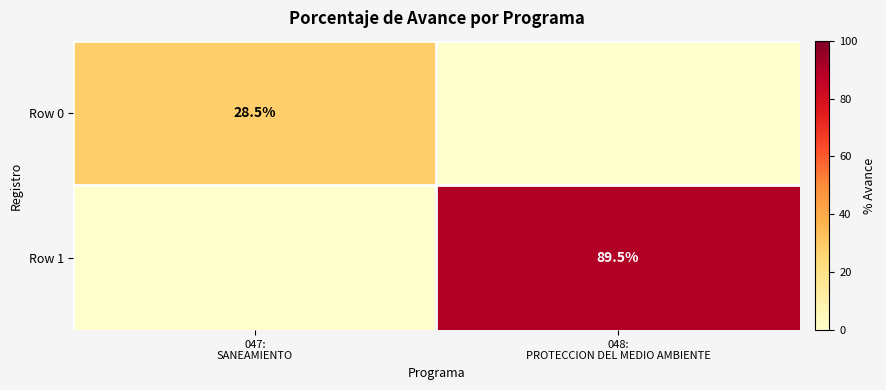

Which has a higher value, 048:
PROTECCION DEL MEDIO AMBIENTE or 047:
SANEAMIENTO?

047:
SANEAMIENTO